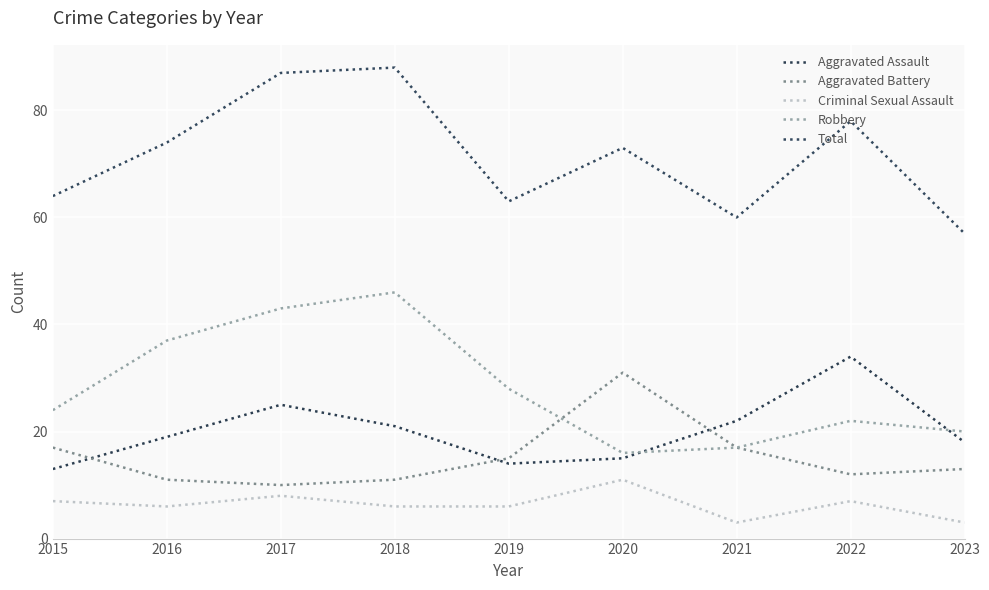

Is this an area chart (filled region under the line)?

No